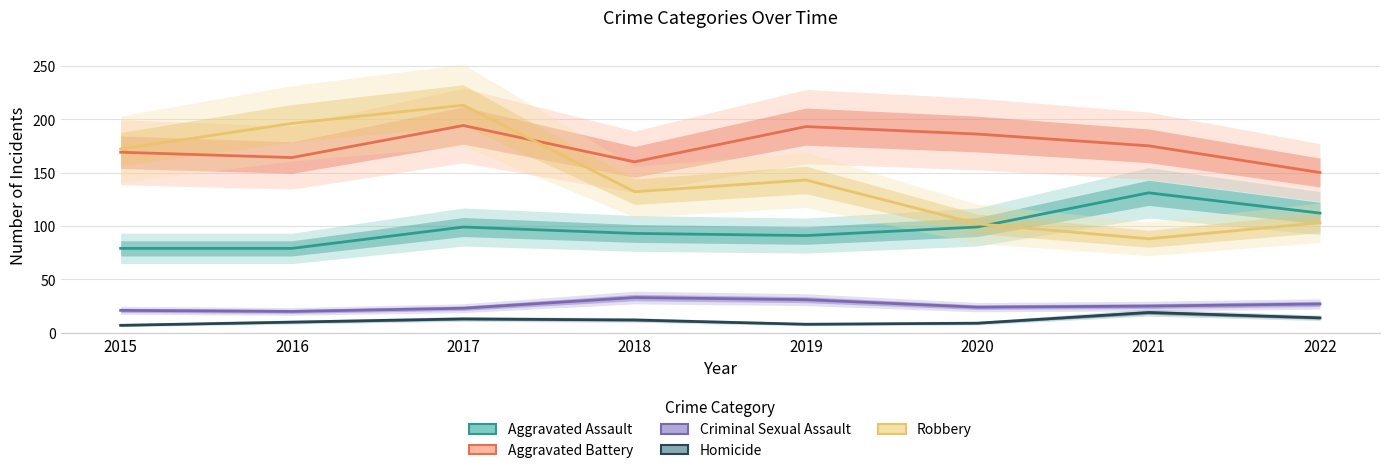

What is the difference between the second highest and minimum values in the Robbery series?

108